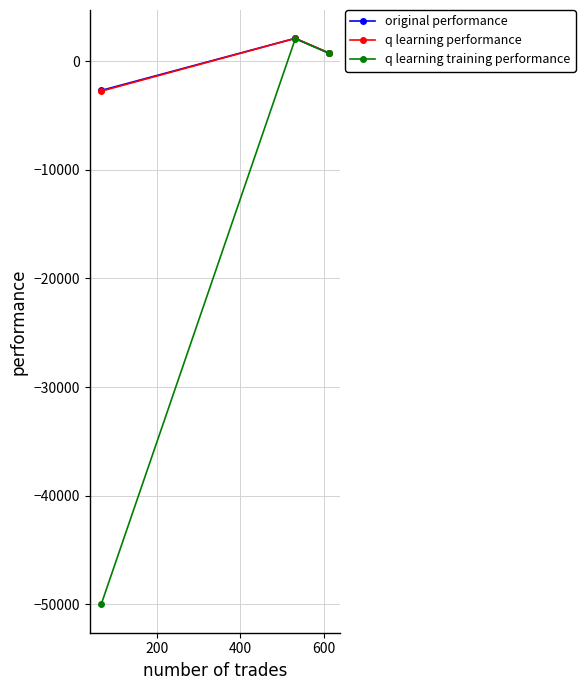

What is the maximum value shown in the chart?

2093.0